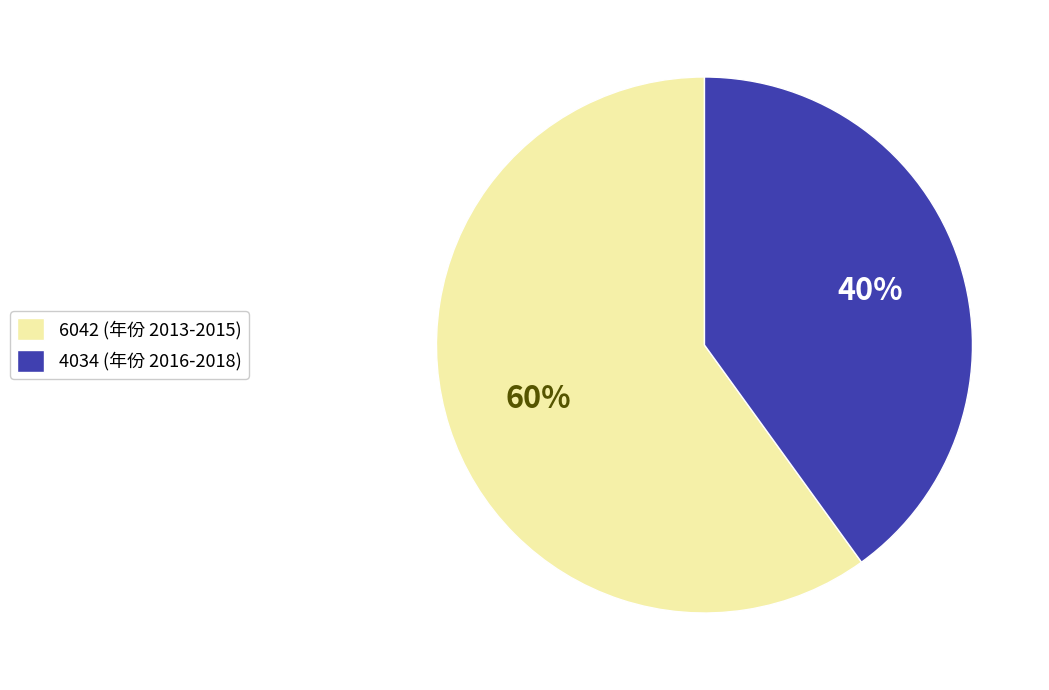

Rank the categories by value from lowest to highest.

4034 (年份 2016-2018), 6042 (年份 2013-2015)